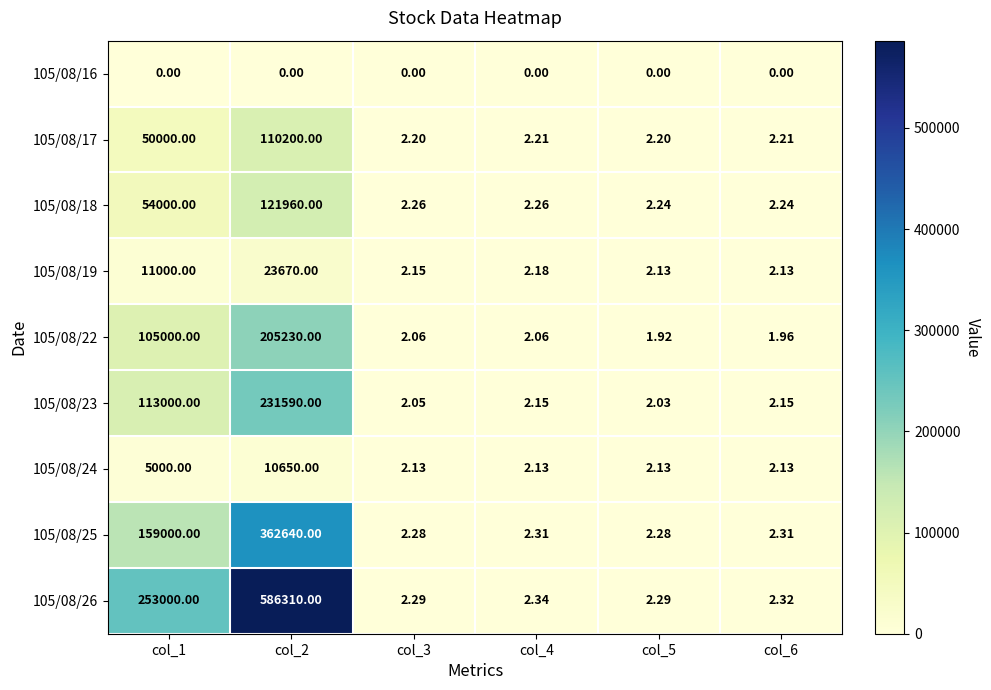

Is the value of 105/08/19 at col_4 greater than the value of 105/08/24 at col_4?

Yes